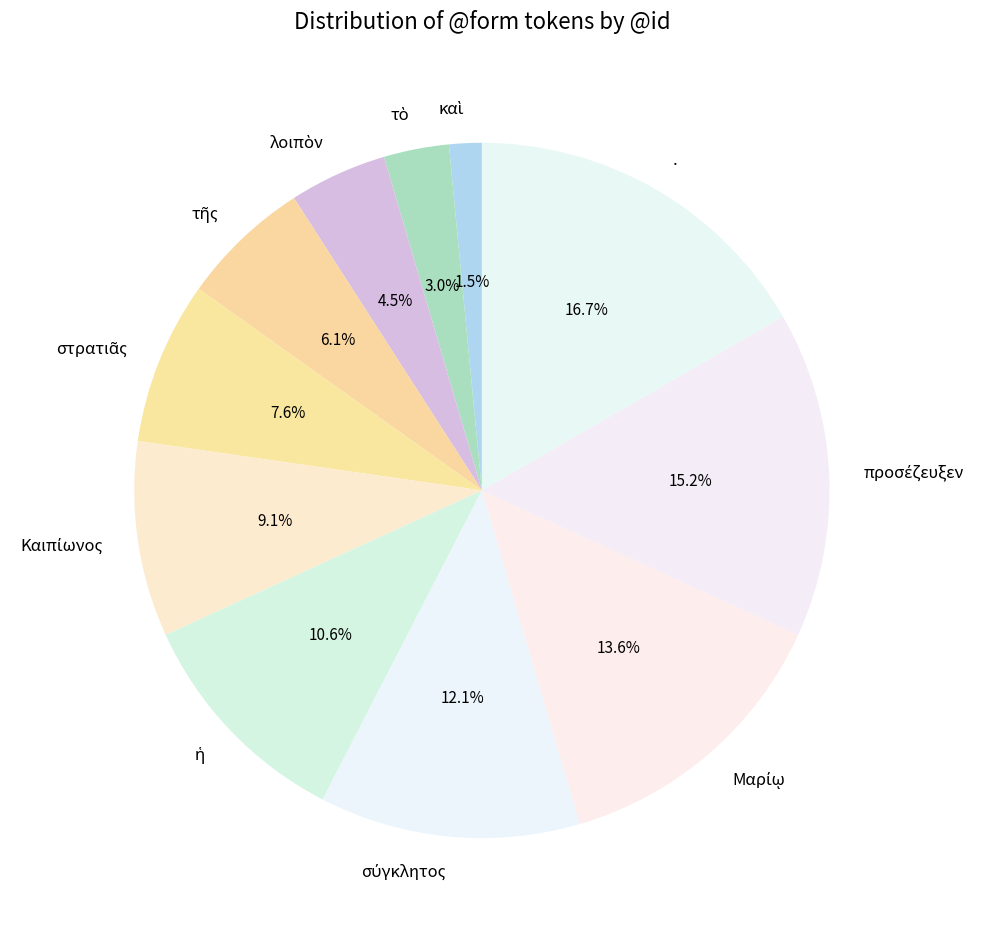

What is the largest slice in the pie chart?

.